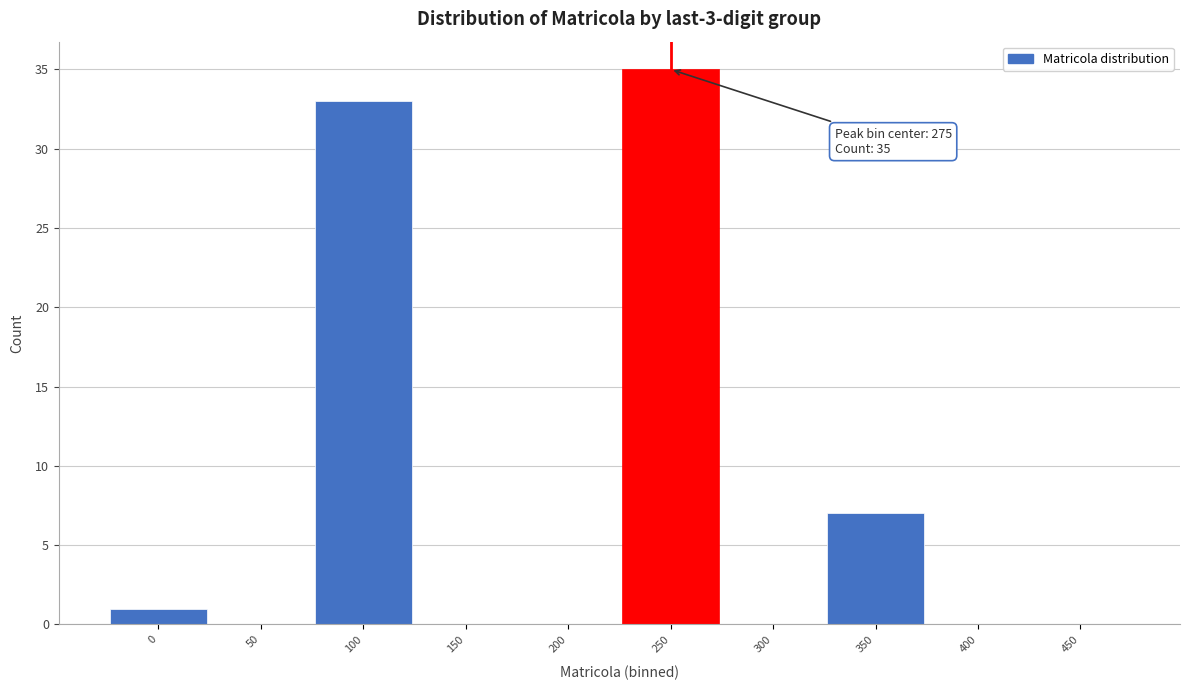

Reading left to right, what are all the values shown in this chart?

0=1	50=0	100=33	150=0	200=0	250=35	300=0	350=7	400=0	450=0